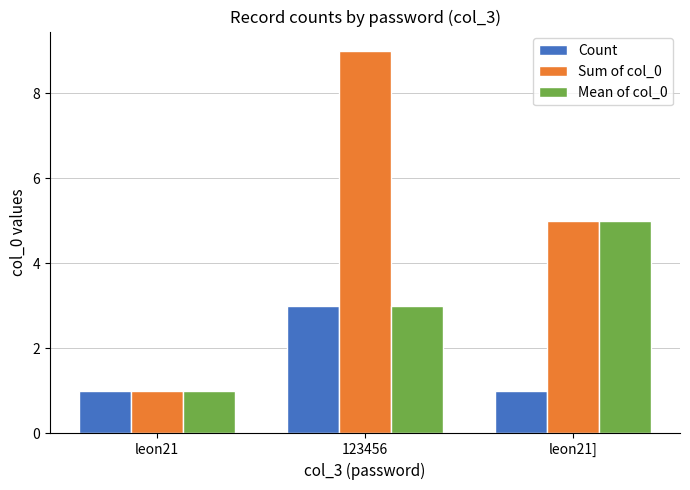

What are all the series names shown in the legend?

Count, Sum of col_0, Mean of col_0